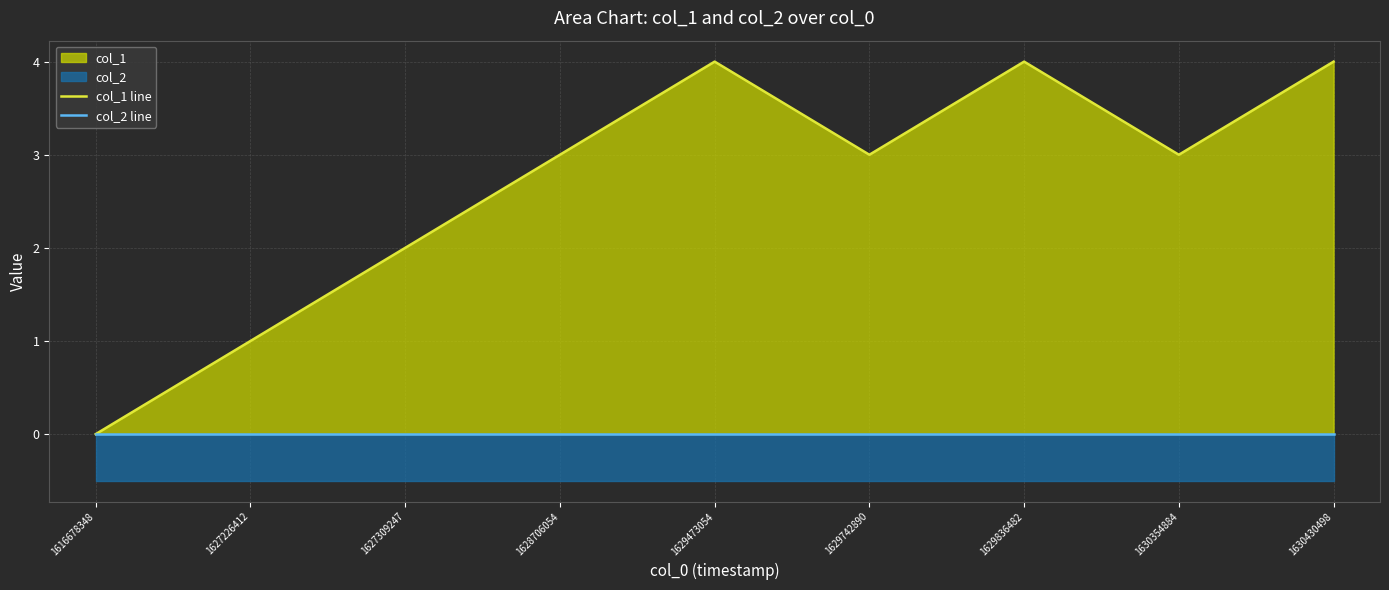

At which label is col_1 line closest to 2?

1627309247